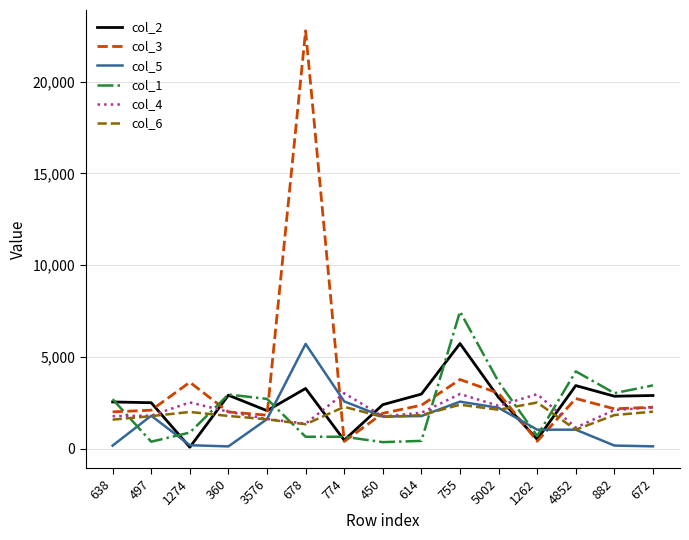

Which series ends up on top after the final intersection of col_3 and col_2?

col_2